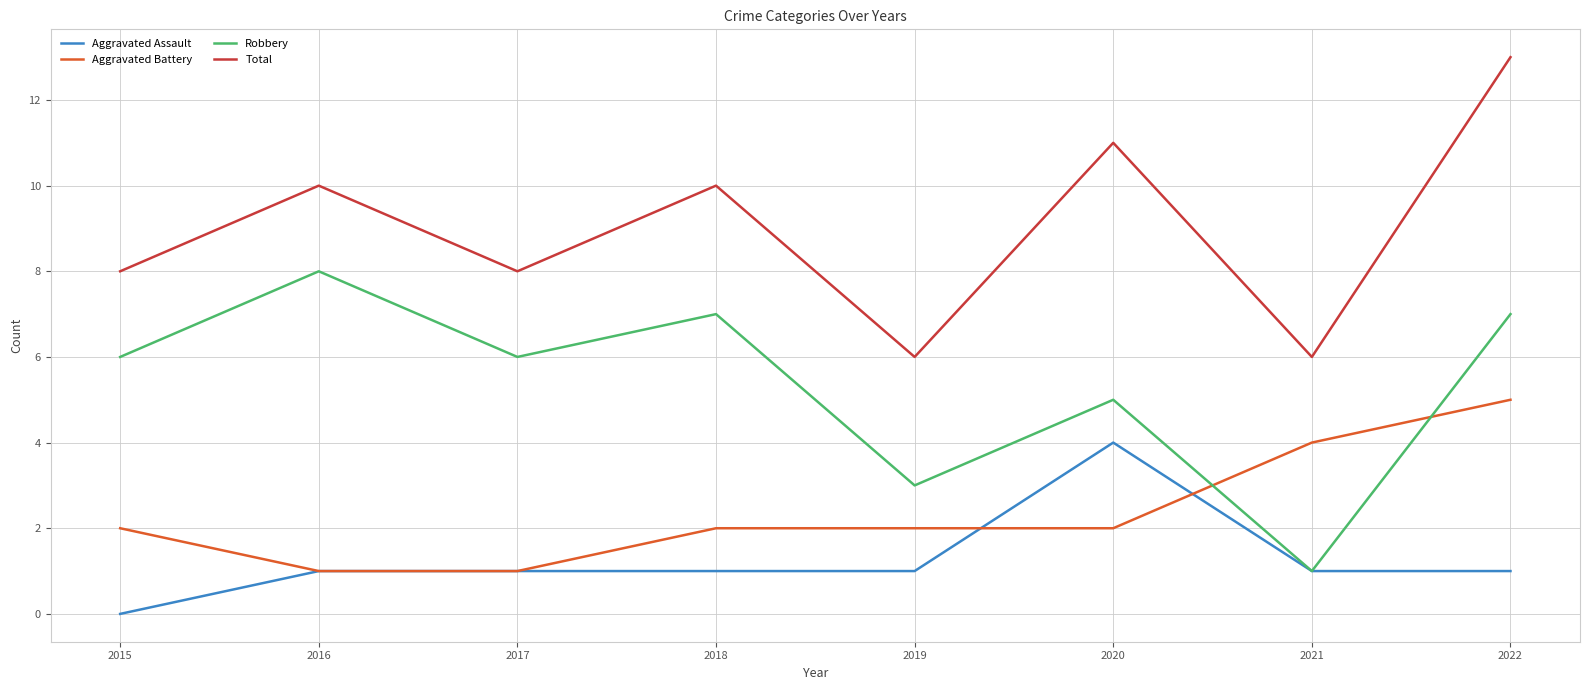

How many lines are shown in the chart?

4